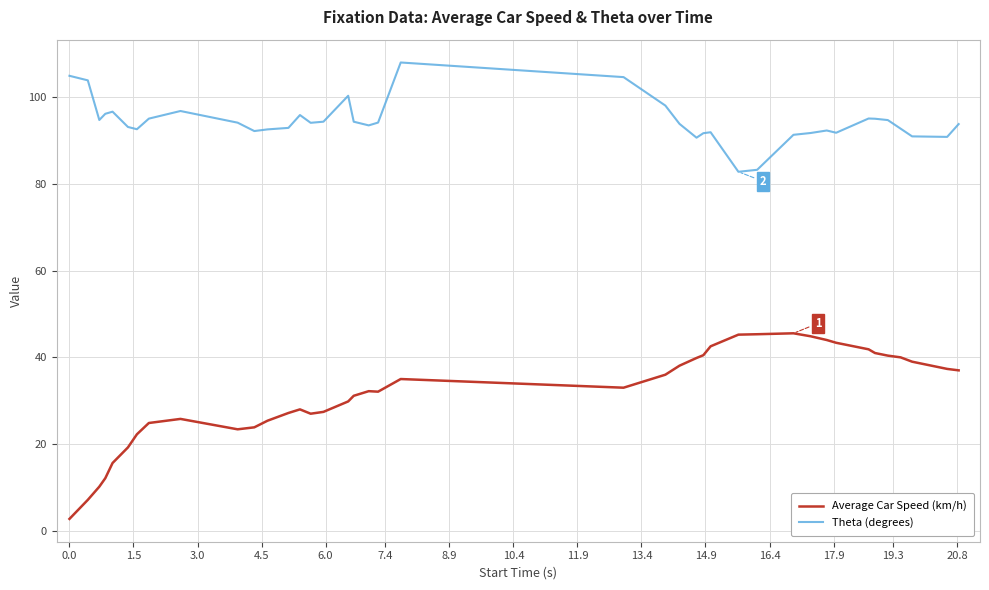

Rank the series by their average value, from highest to lowest.

Theta (degrees), Average Car Speed (km/h)